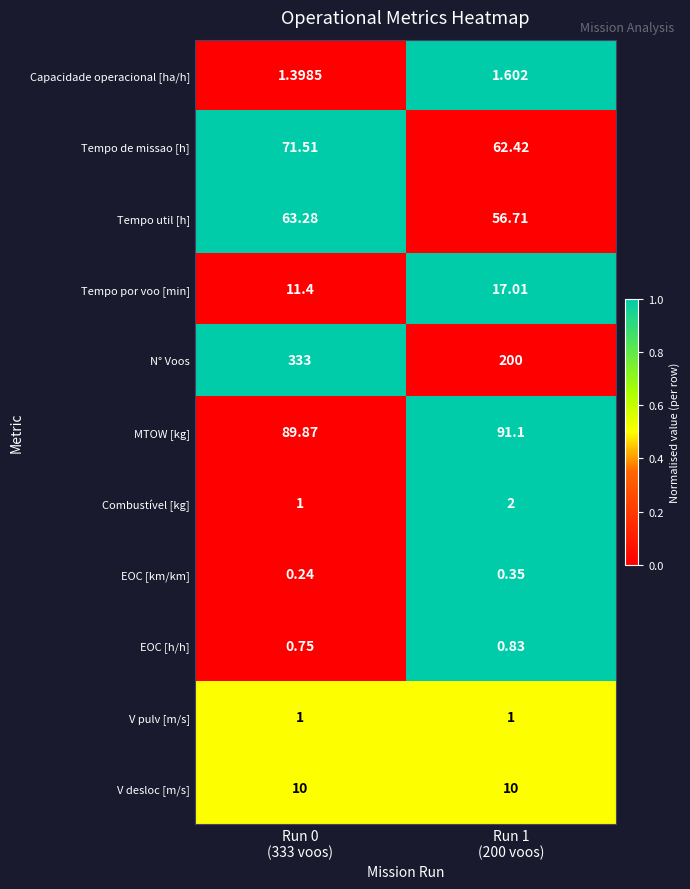

Rank the series by their maximum value, from lowest to highest.

EOC [km/km], EOC [h/h], V pulv [m/s], Capacidade operacional [ha/h], Combustível [kg], V desloc [m/s], Tempo por voo [min], Tempo util [h], Tempo de missao [h], MTOW [kg], N° Voos